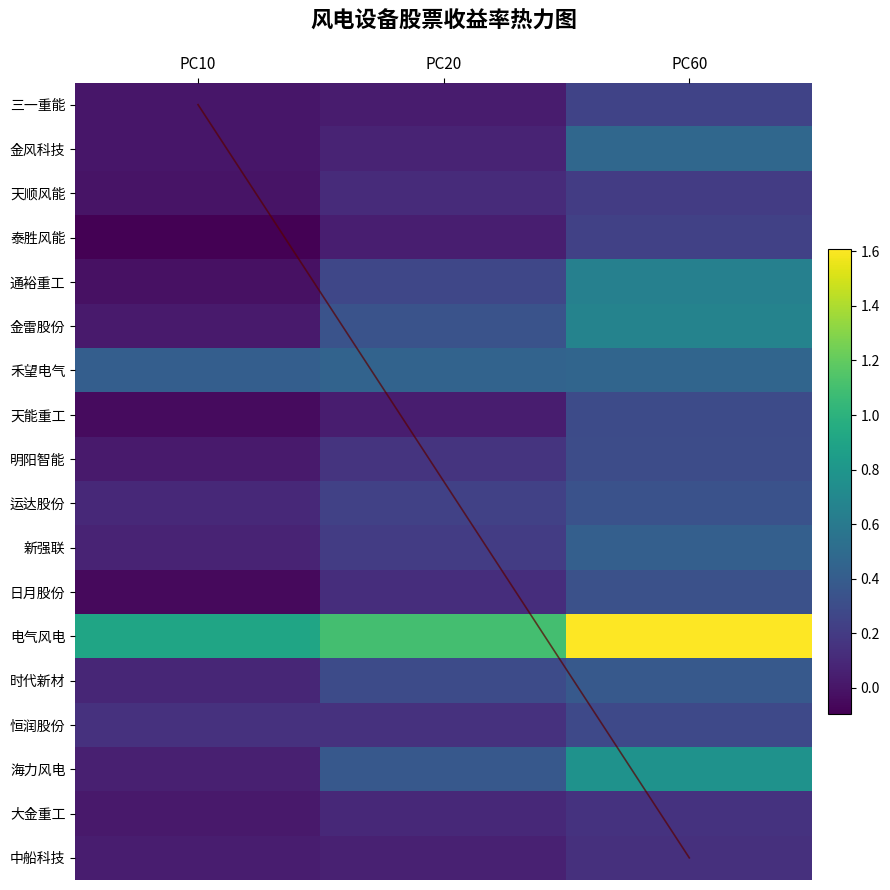

What is the lowest value of the 电气风电 series?

0.9